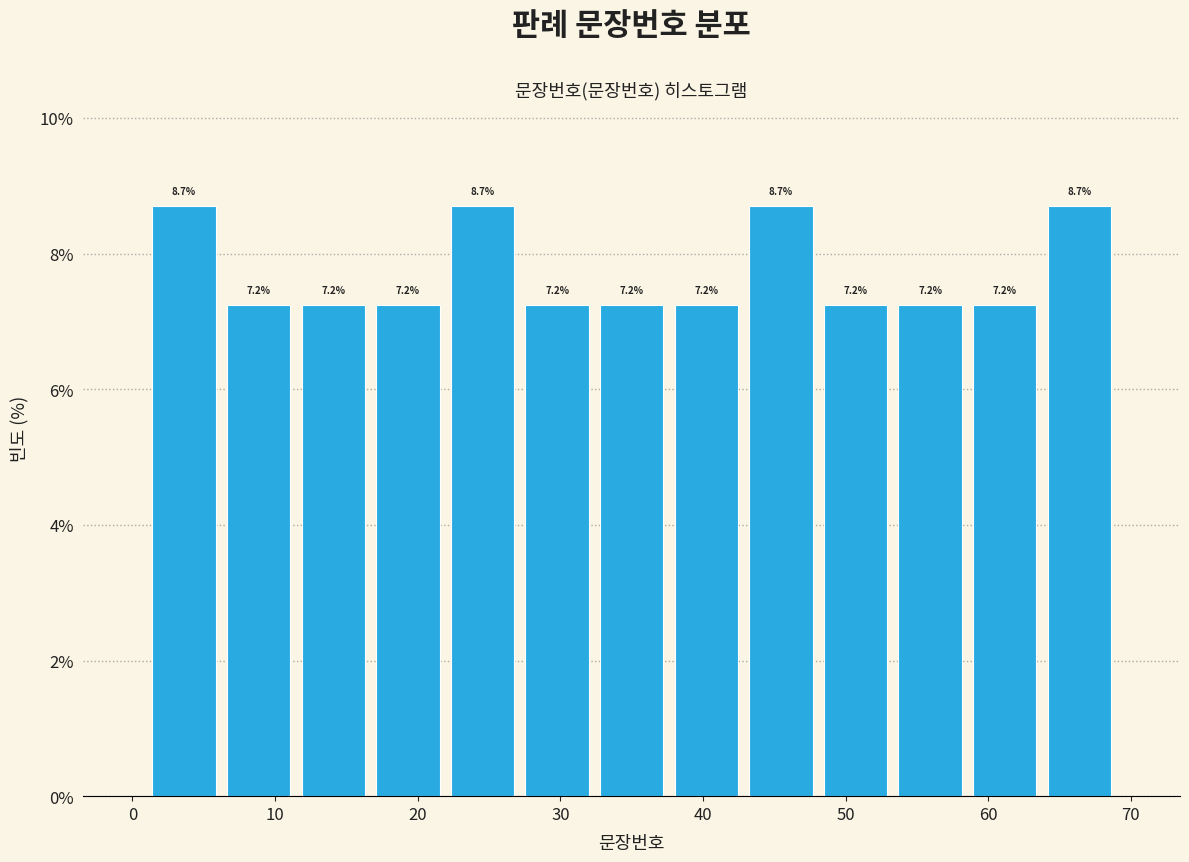

Reading left to right, list every bar in this chart as the range it spans on the x-axis followed by its height. The bar edges are not printed on the chart, so give them approximately, as read against the axis.

1 to 6: 8.7
6 to 11: 7.2
11 to 17: 7.2
17 to 22: 7.2
22 to 27: 8.7
27 to 32: 7.2
32 to 38: 7.2
38 to 43: 7.2
43 to 48: 8.7
48 to 53: 7.2
53 to 59: 7.2
59 to 64: 7.2
64 to 69: 8.7